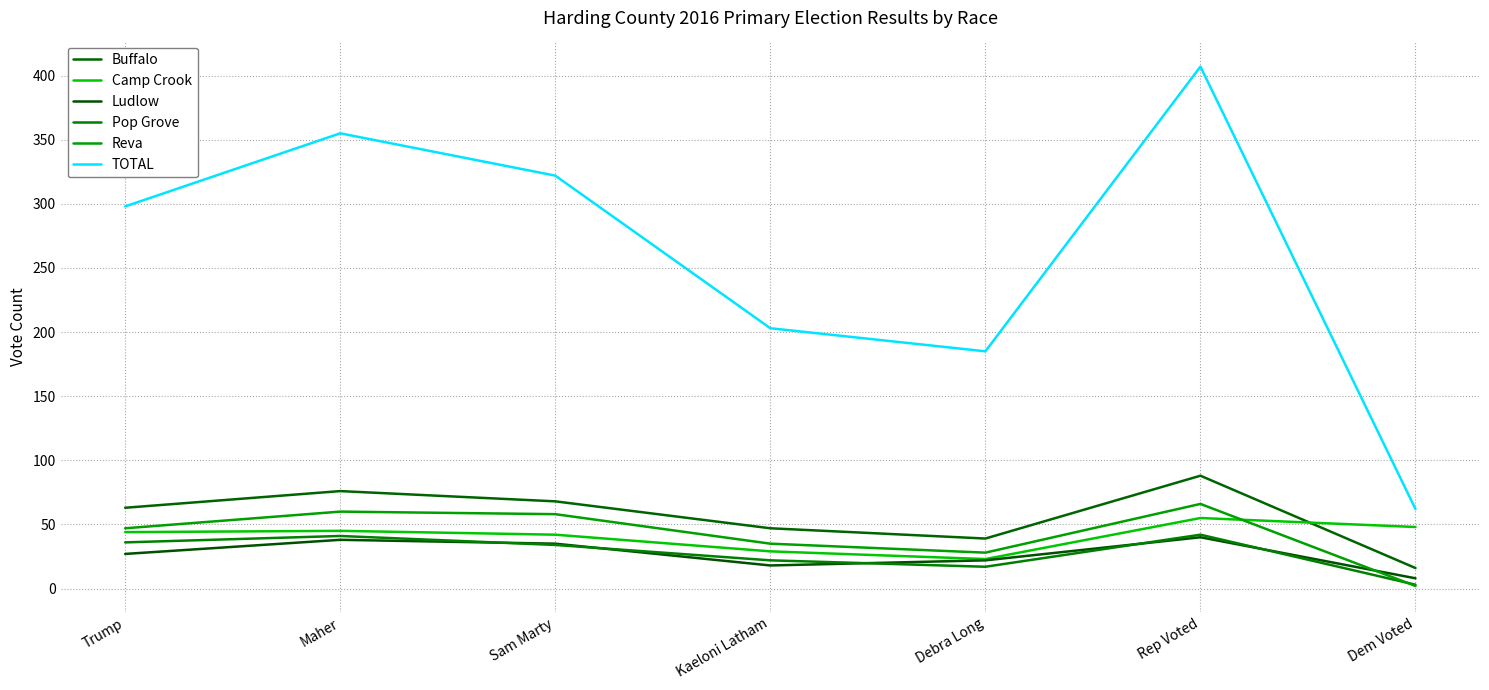

What is the maximum value for TOTAL?

407